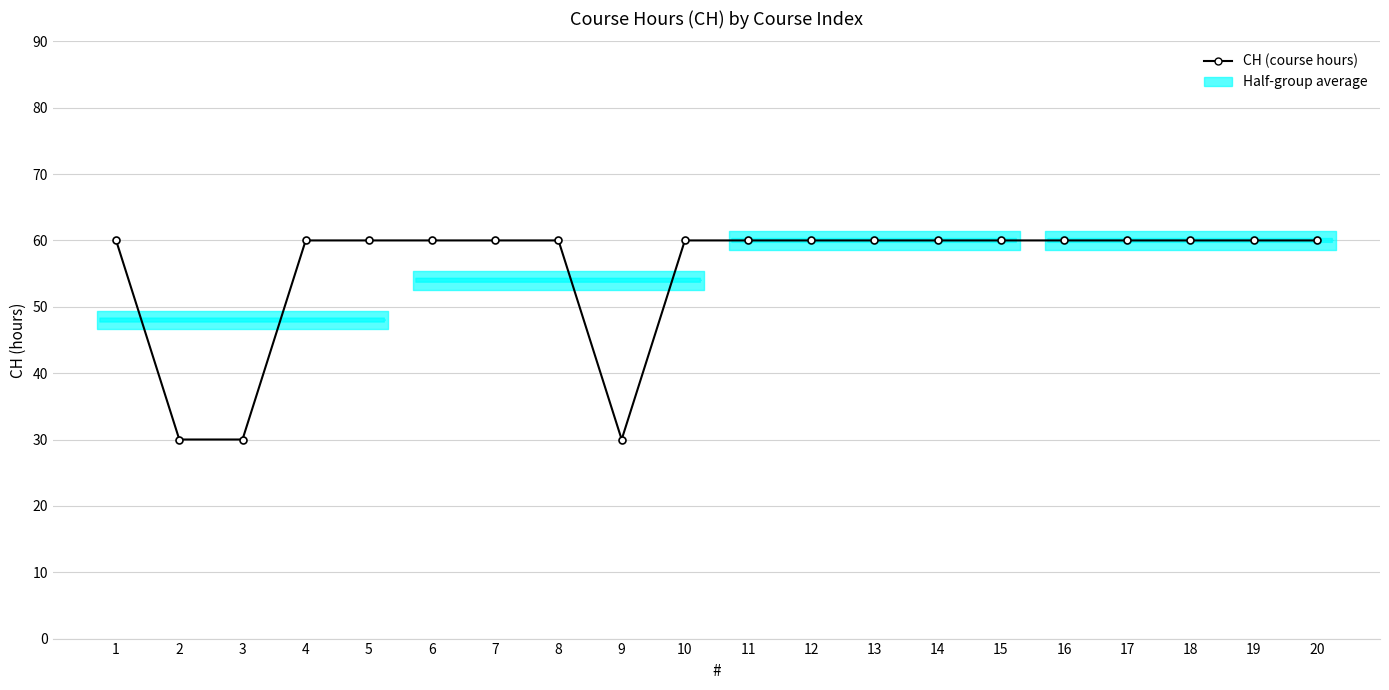

The chart shows a value of 20 at 12. True or false?

False